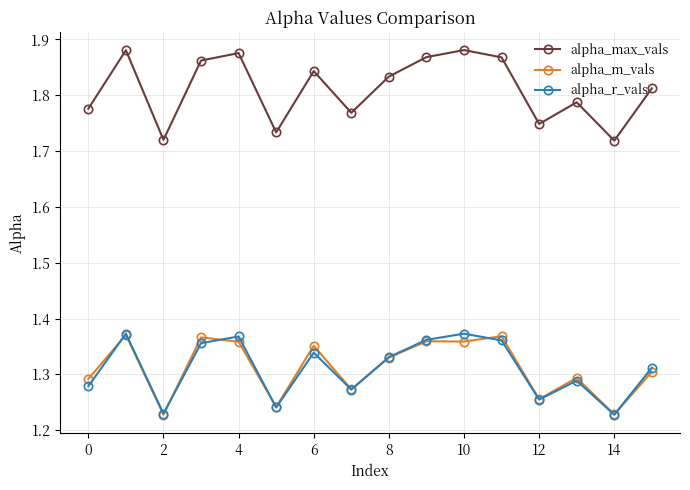

True or false: alpha_max_vals and alpha_r_vals cross at least once.

False